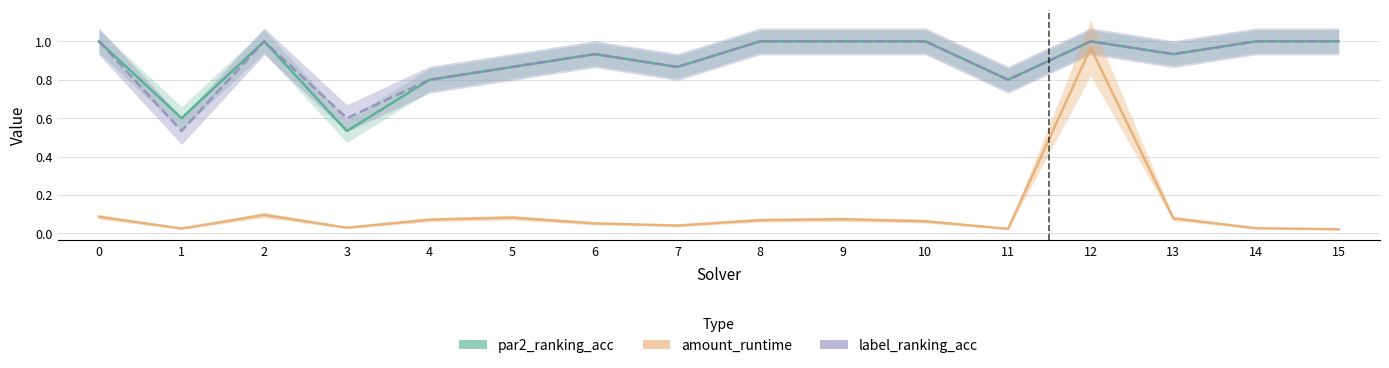

Does the chart have visible grid lines?

Yes